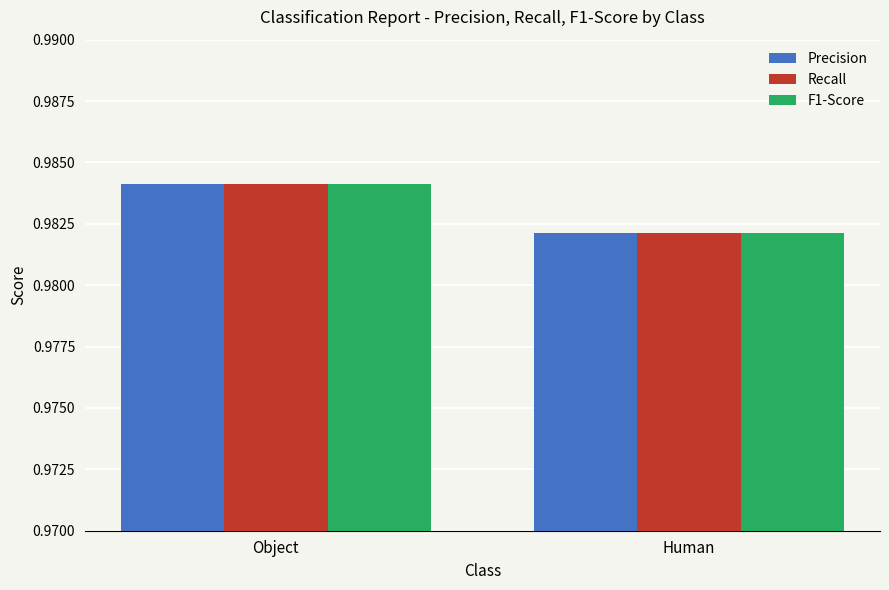

The value of Recall at Object is 0.5. True or false?

False